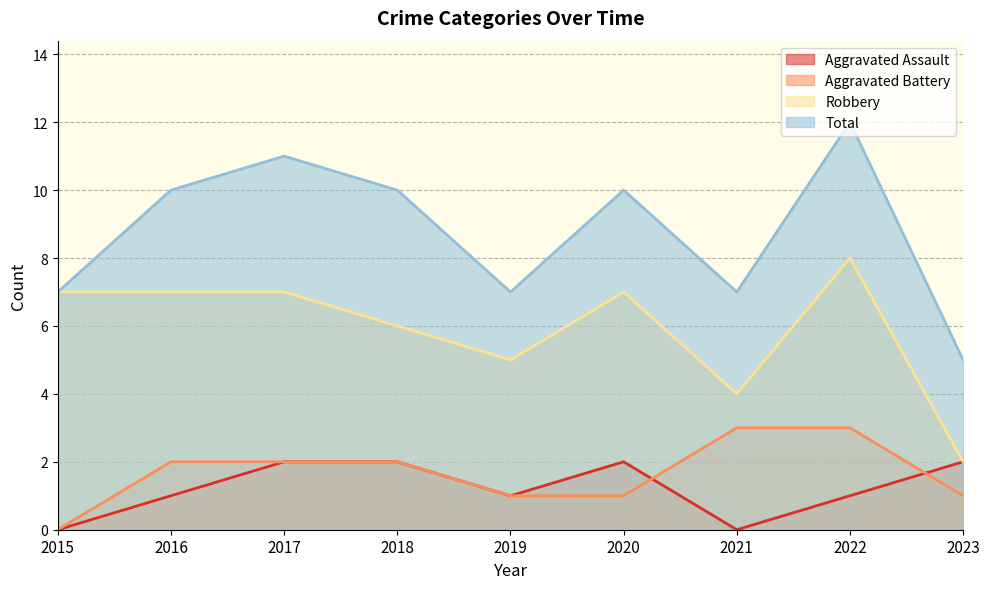

Which series has the widest spread of values?

Total